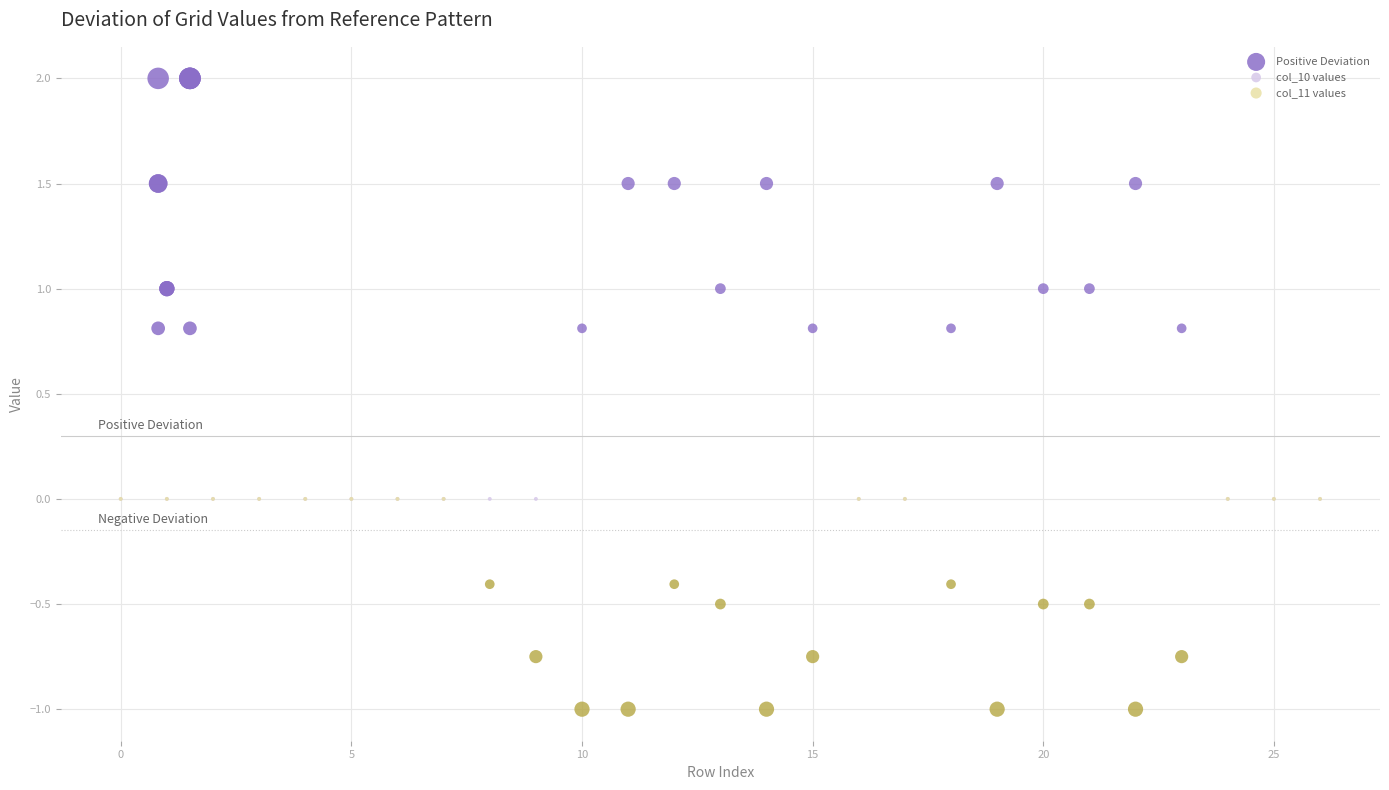

Which series contains the highest Y value?

Positive Deviation